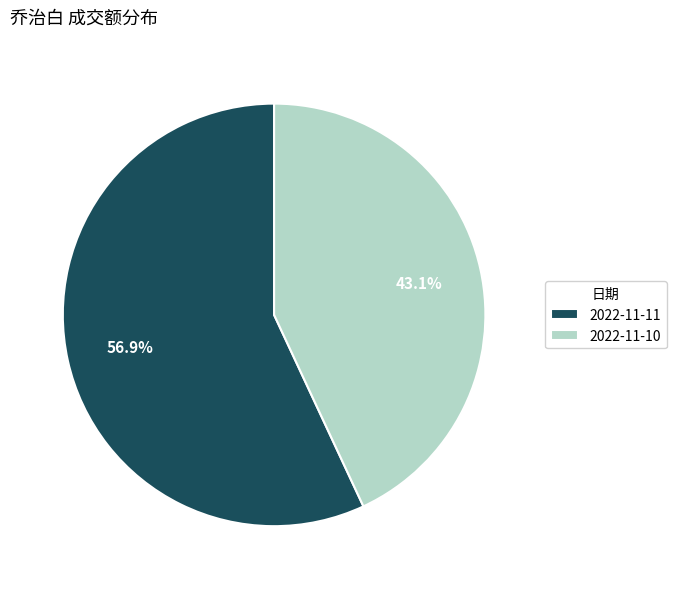

Which has a higher value, 2022-11-11 or 2022-11-10?

2022-11-11